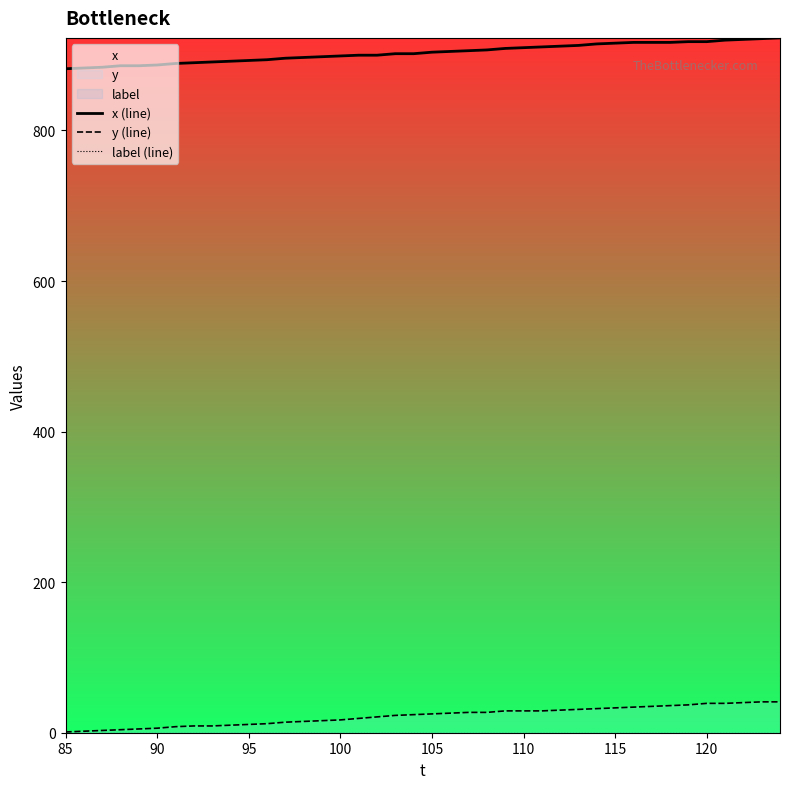

True or false: x (line) and y (line) cross at least once.

False